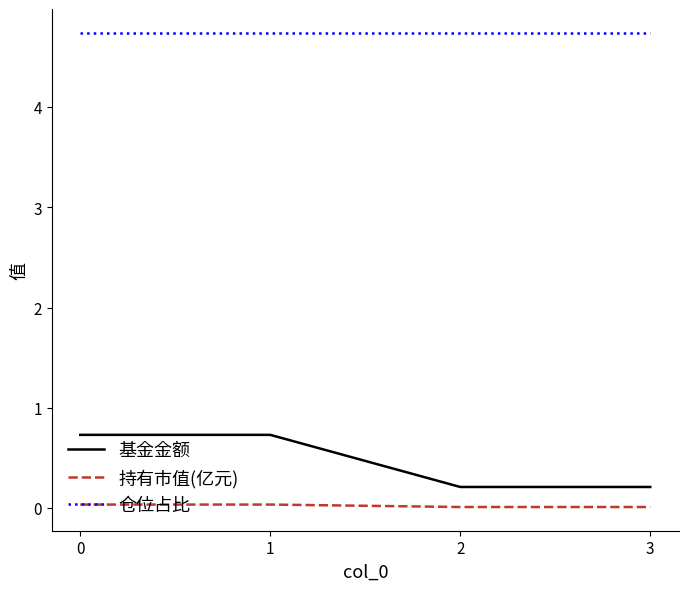

True or false: 基金金额 and 仓位占比 cross at least once.

False